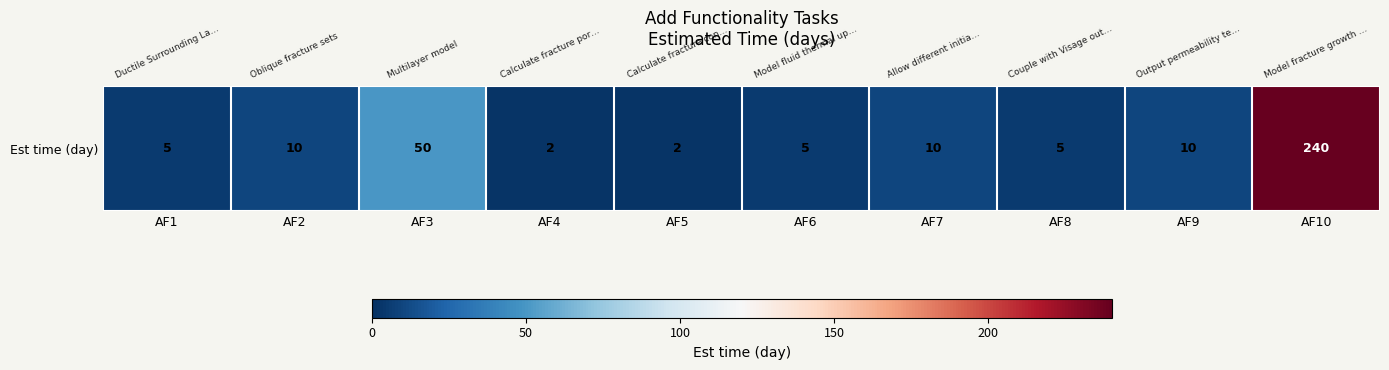

What is the sum of the values at AF1 and AF9?

15